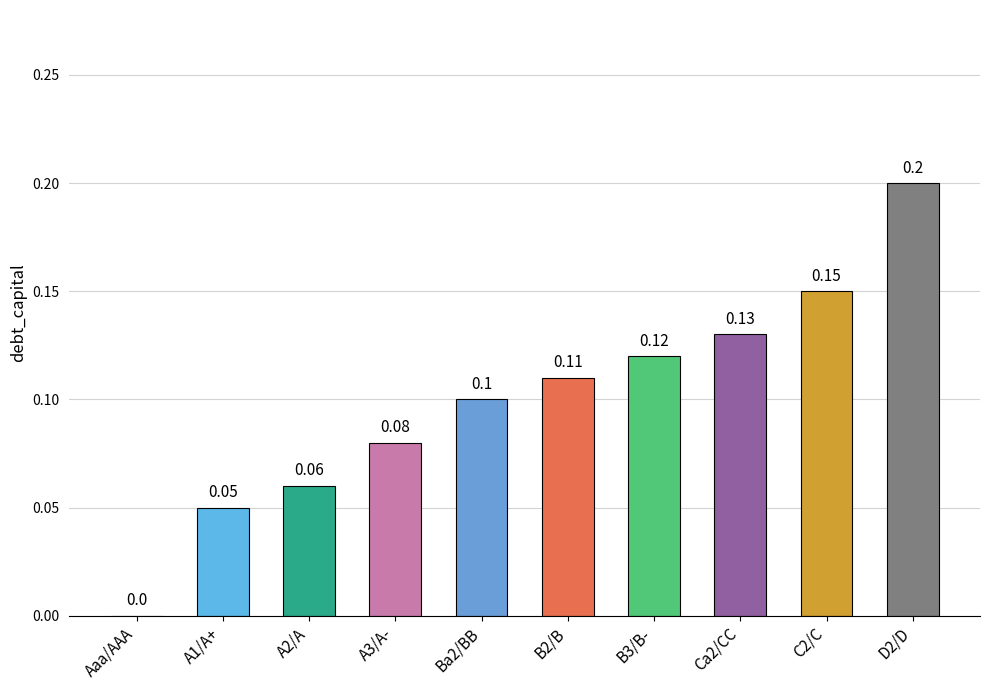

What is the maximum value shown in the chart?

0.2